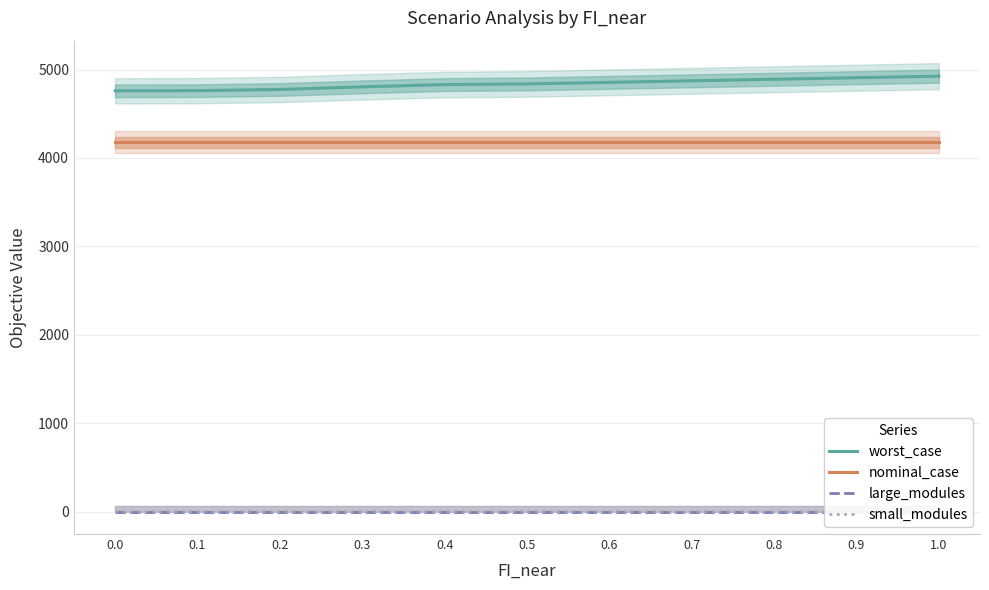

Is the value of small_modules at 0.8 greater than the value of large_modules at 0.9?

Yes